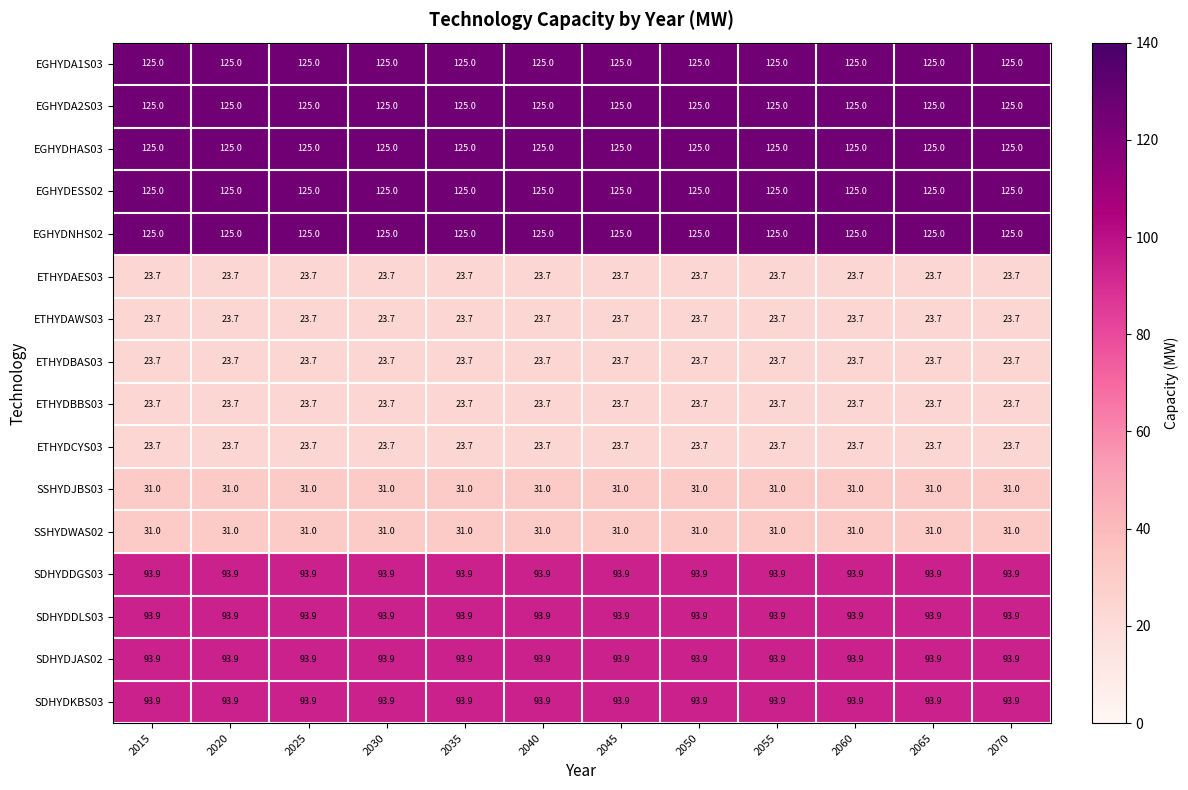

What is the lowest value of the SSHYDJBS03 series?

31.0